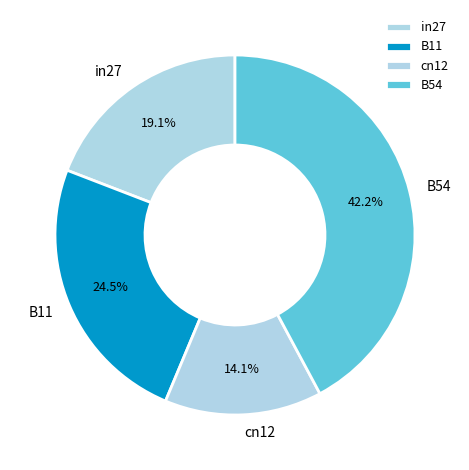

Does B54 account for over 50% of the chart?

No